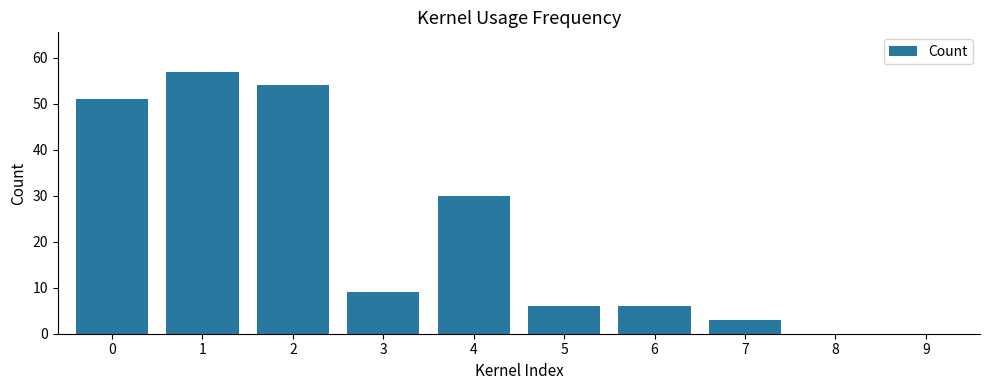

True or false: the data shows 5 at 7.

False